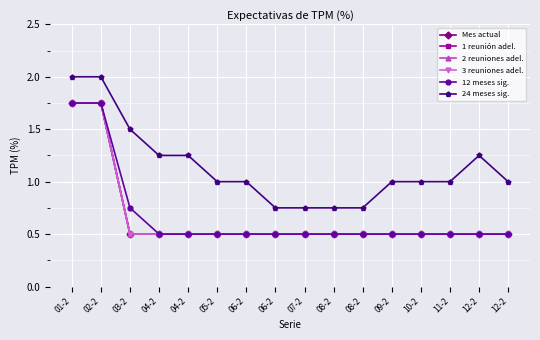

At which category does the chart reach its peak across all series?

01-2